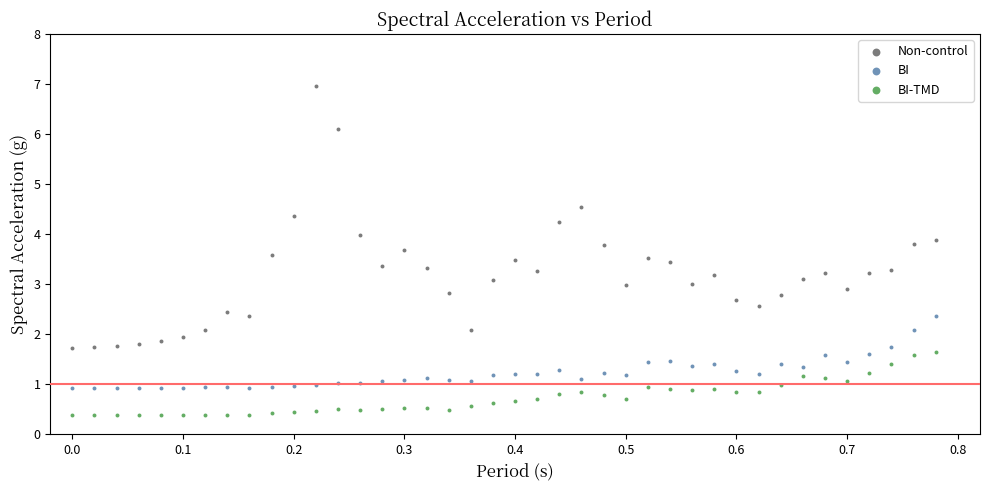

What are all the series names shown in the legend?

Non-control, BI, BI-TMD